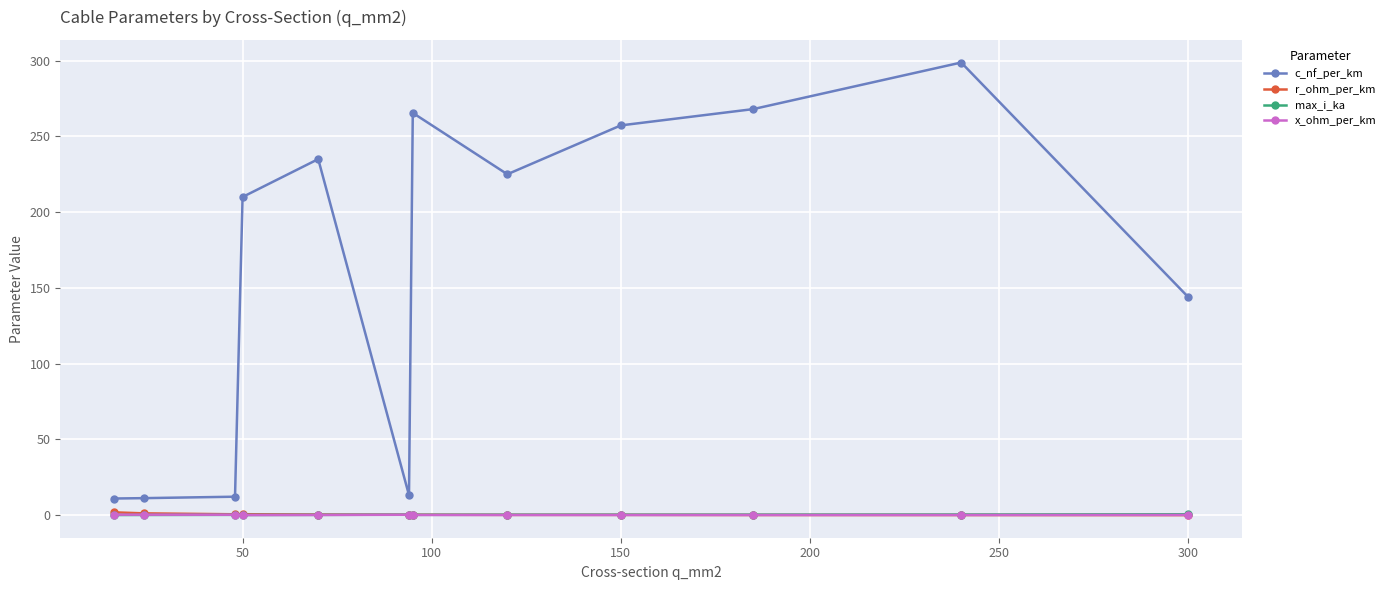

Which series has the widest spread of values?

c_nf_per_km